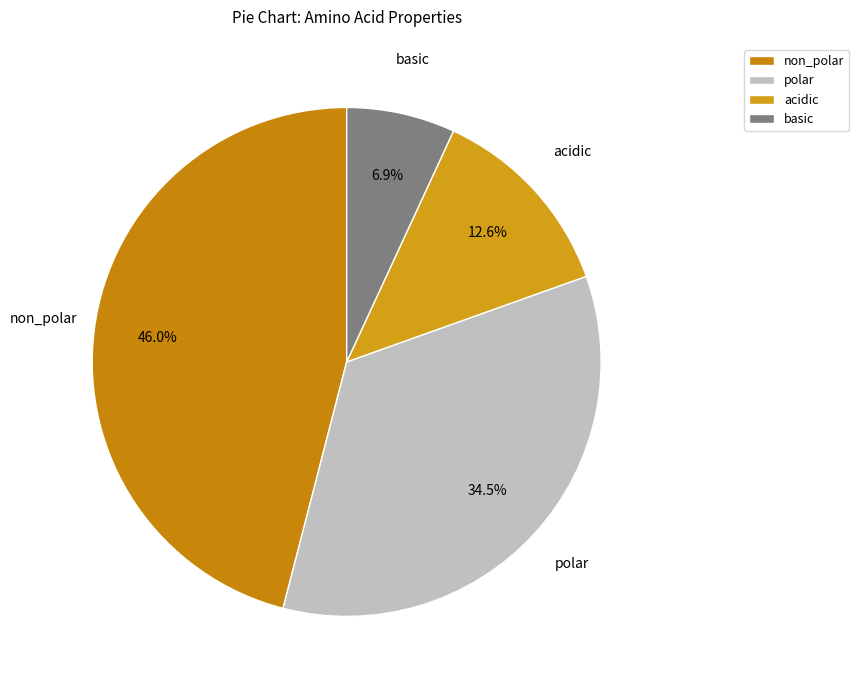

To the nearest percent, what portion does basic represent?

7%